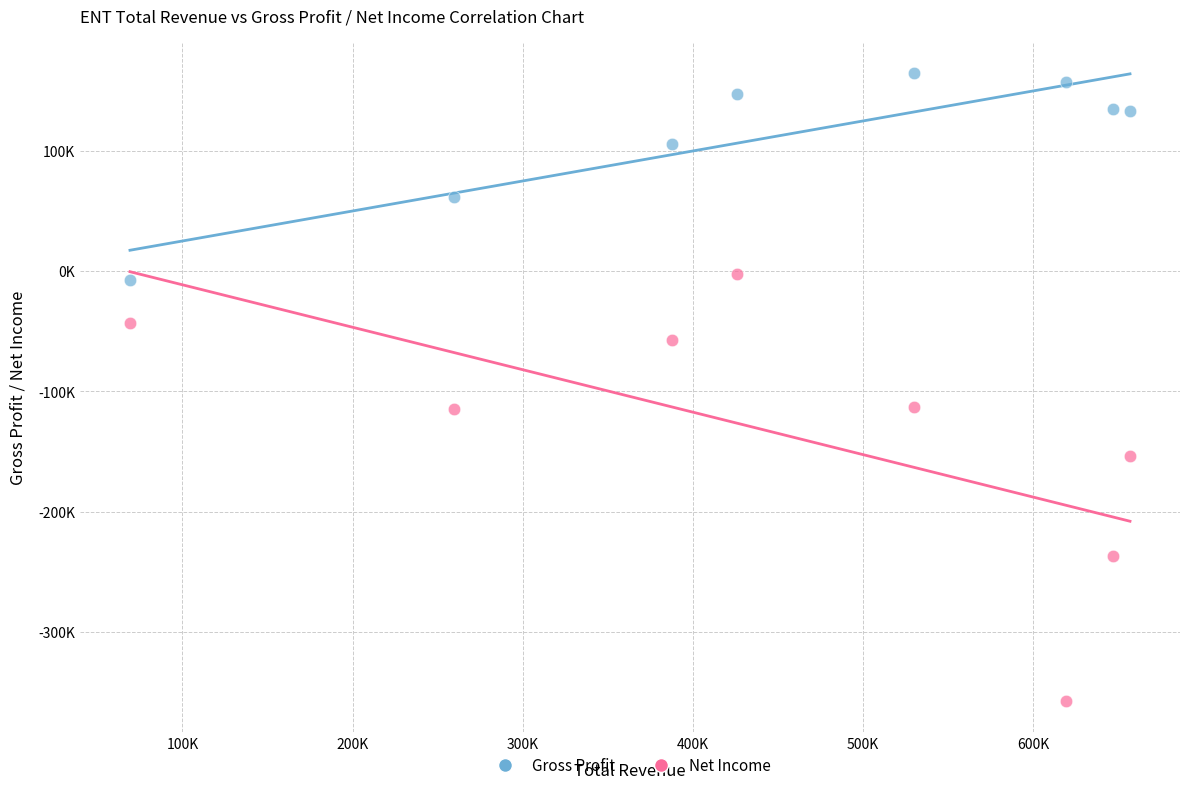

Which series has the largest Y range (max minus min)?

Net Income